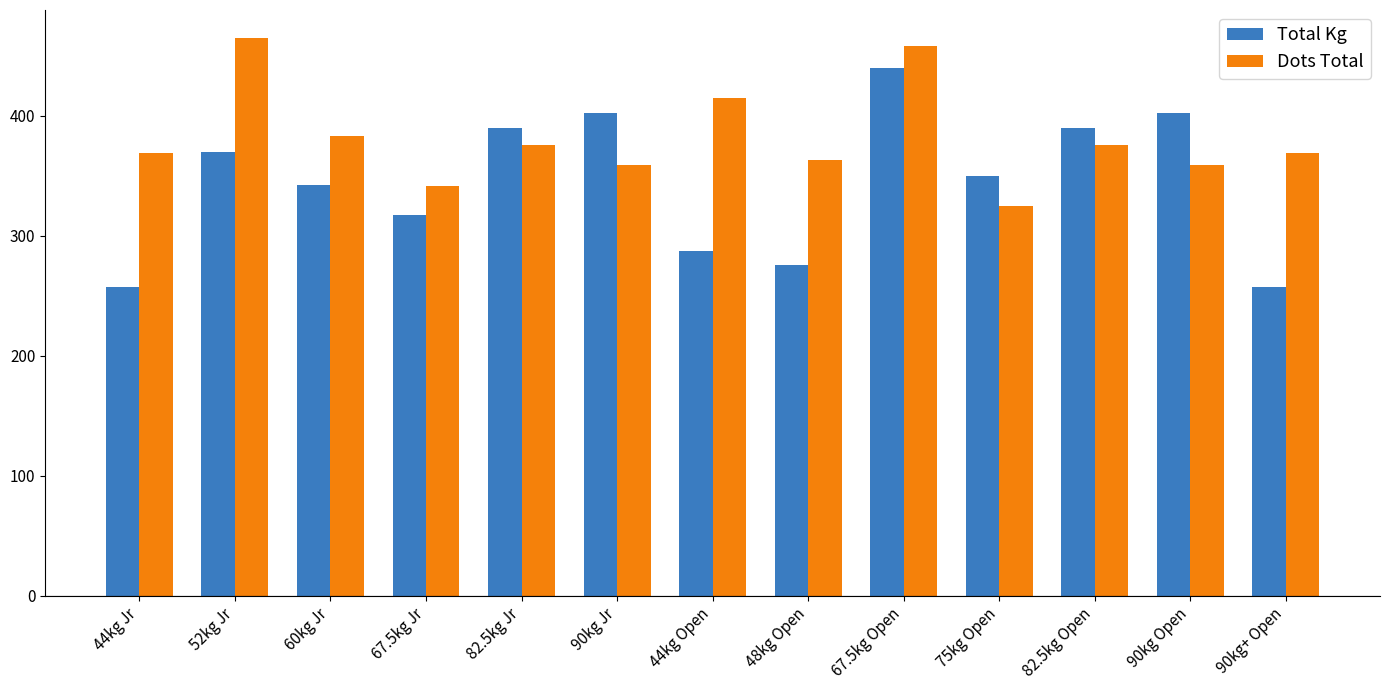

Which series has the largest range (max minus min)?

Total Kg